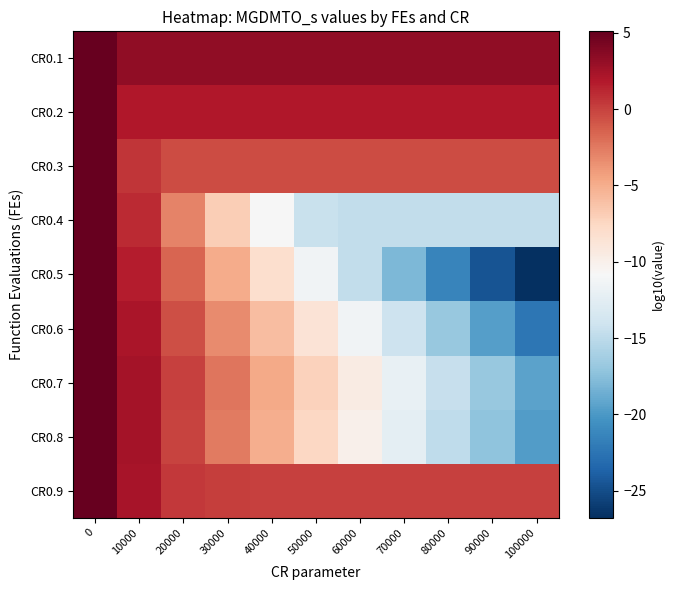

Which series has the widest spread of values?

CR0.5